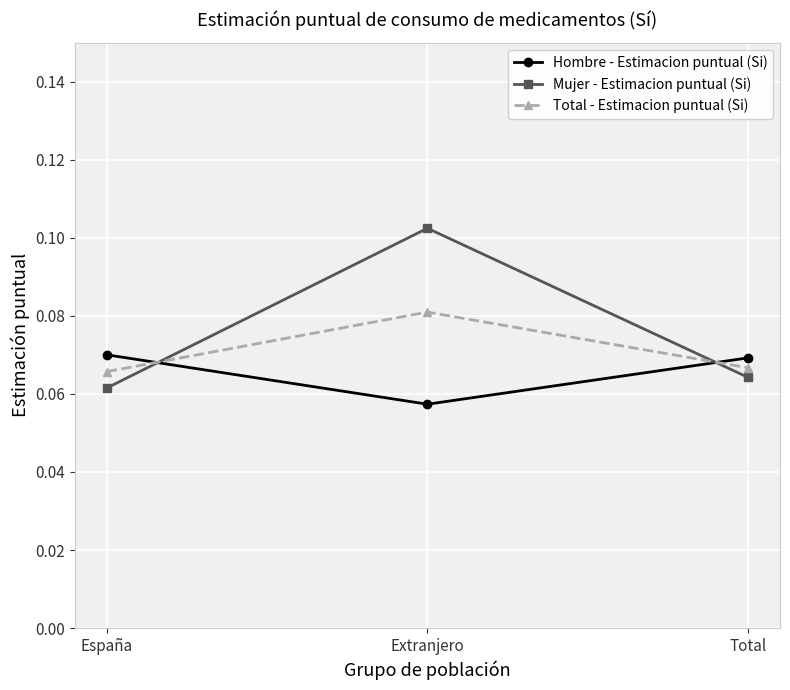

Between España and Extranjero, which series saw the biggest shift?

Mujer - Estimacion puntual (Si)